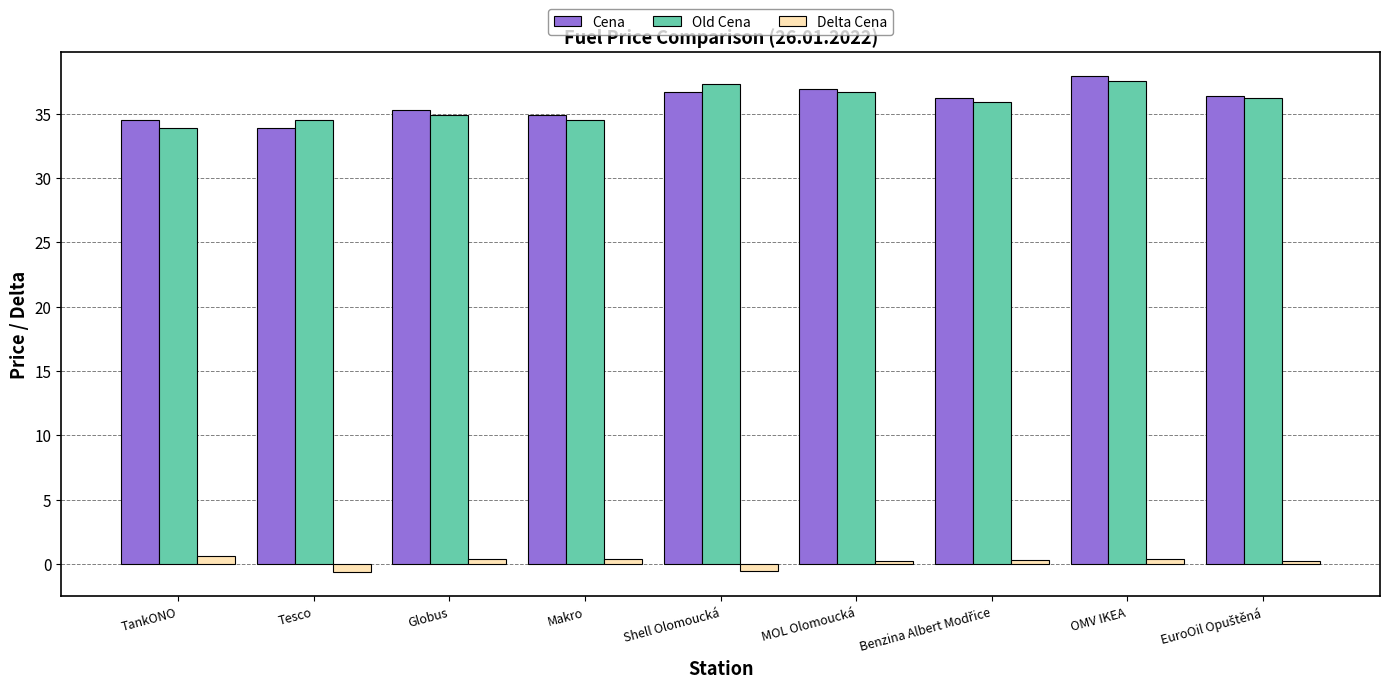

What is the total value across all series at OMV IKEA?

75.8